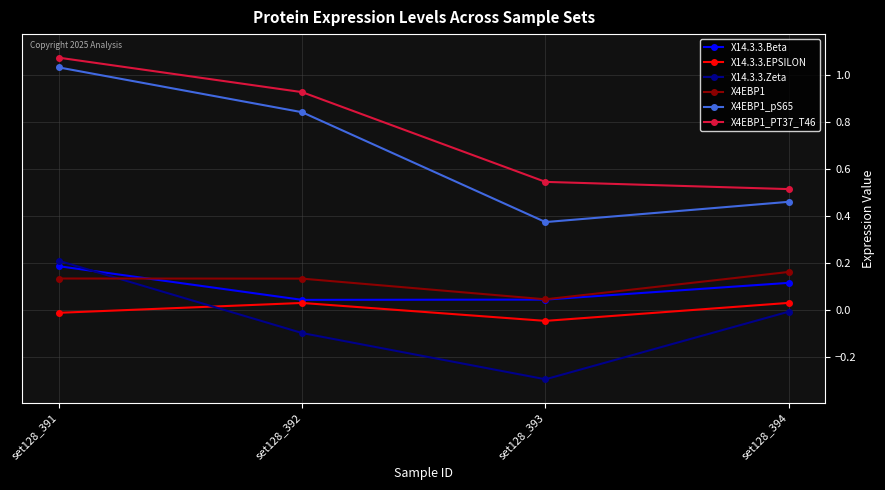

How many values in the X14.3.3.EPSILON series exceed 0?

2